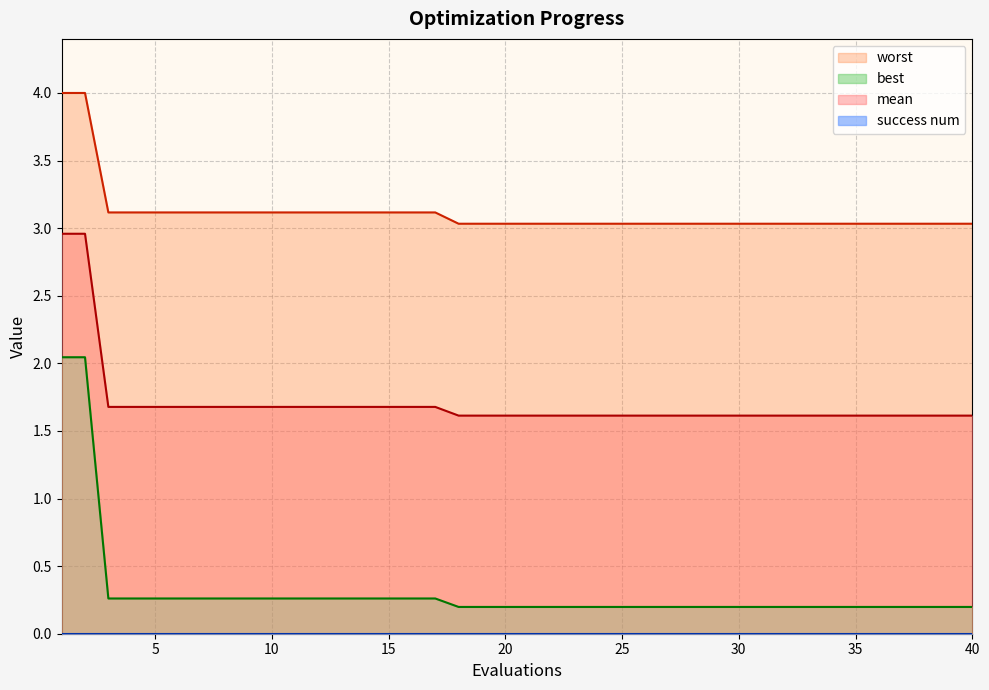

Does the chart display data point markers on the line(s)?

No